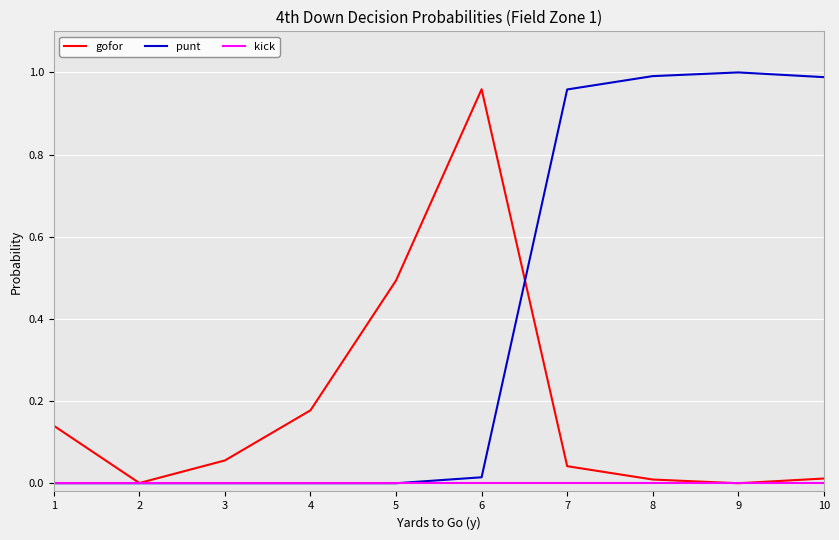

The value of kick at 8 is 0.0. True or false?

True